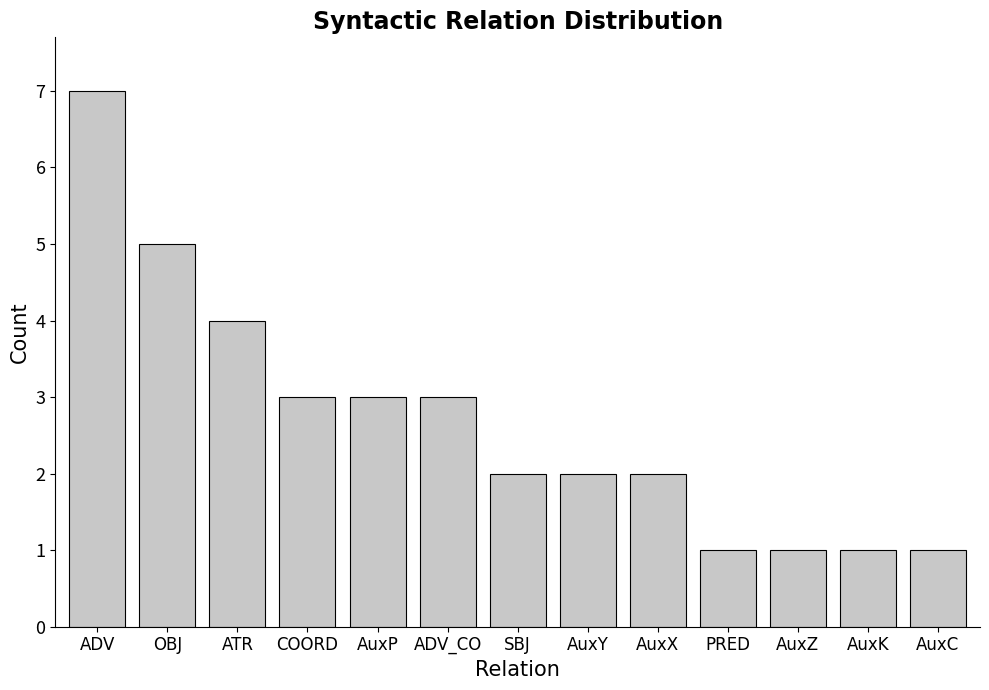

What is the sum of the values at AuxX and PRED?

3